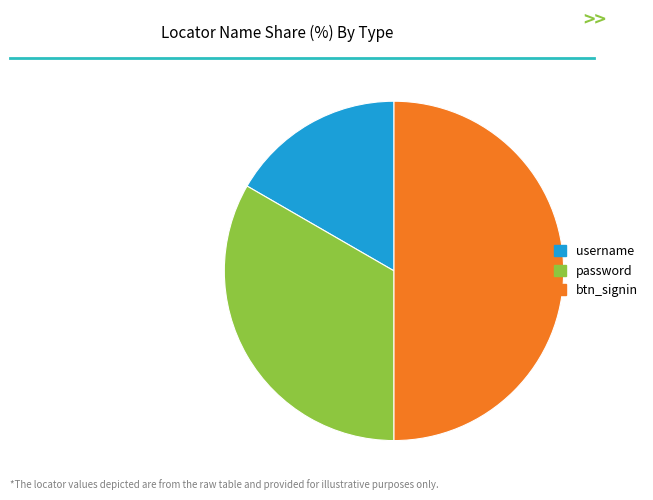

Rank the categories by value from lowest to highest.

username, password, btn_signin